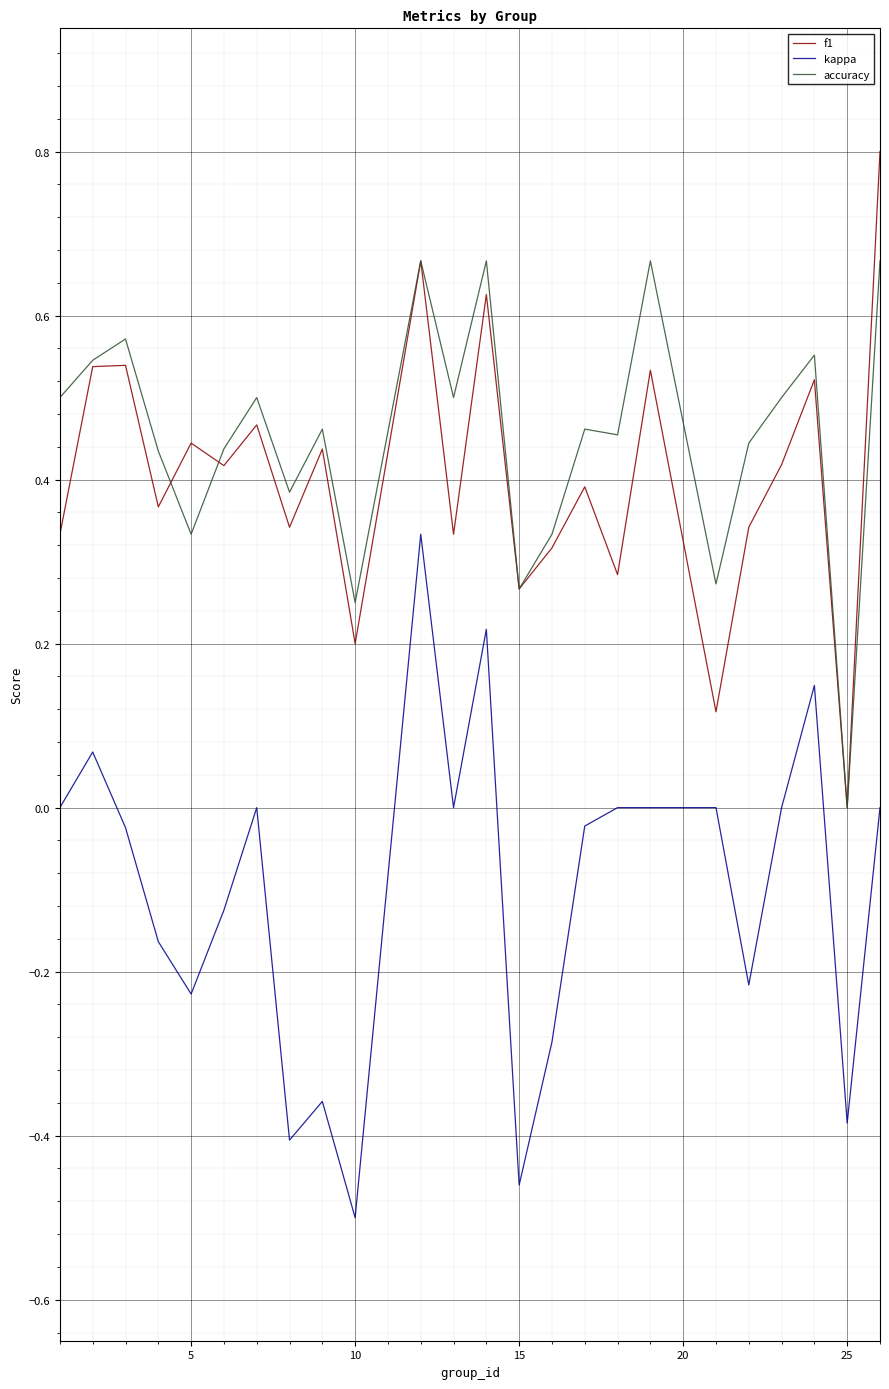

In f1, how many points are higher than both neighbors (excluding endpoints)?

9